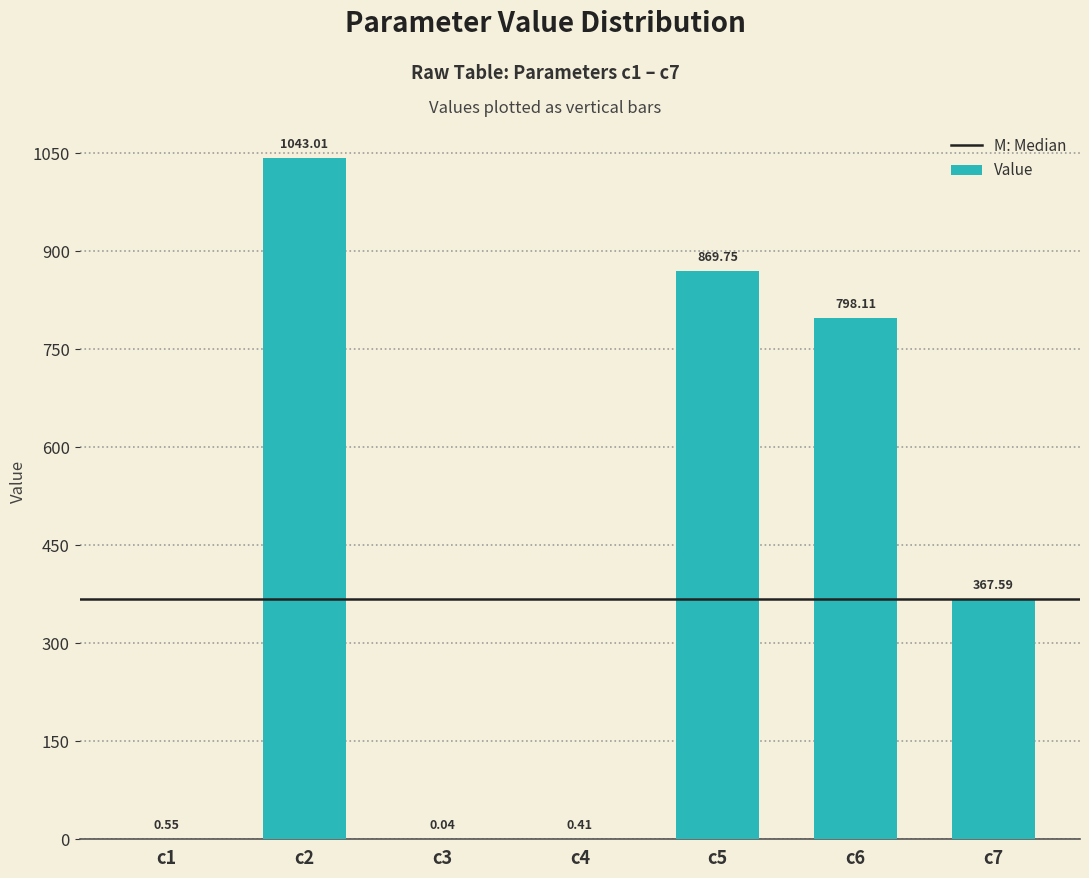

What is the change in value from c4 to c7?

+367.2